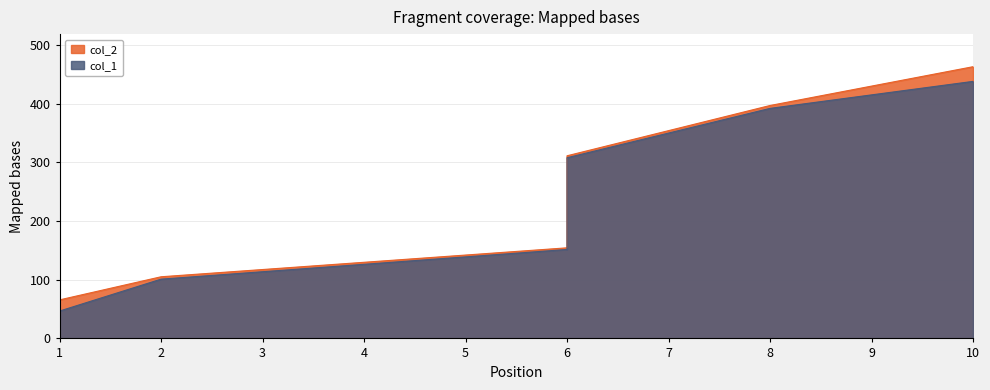

What are all the series names shown in the legend?

col_1, col_2